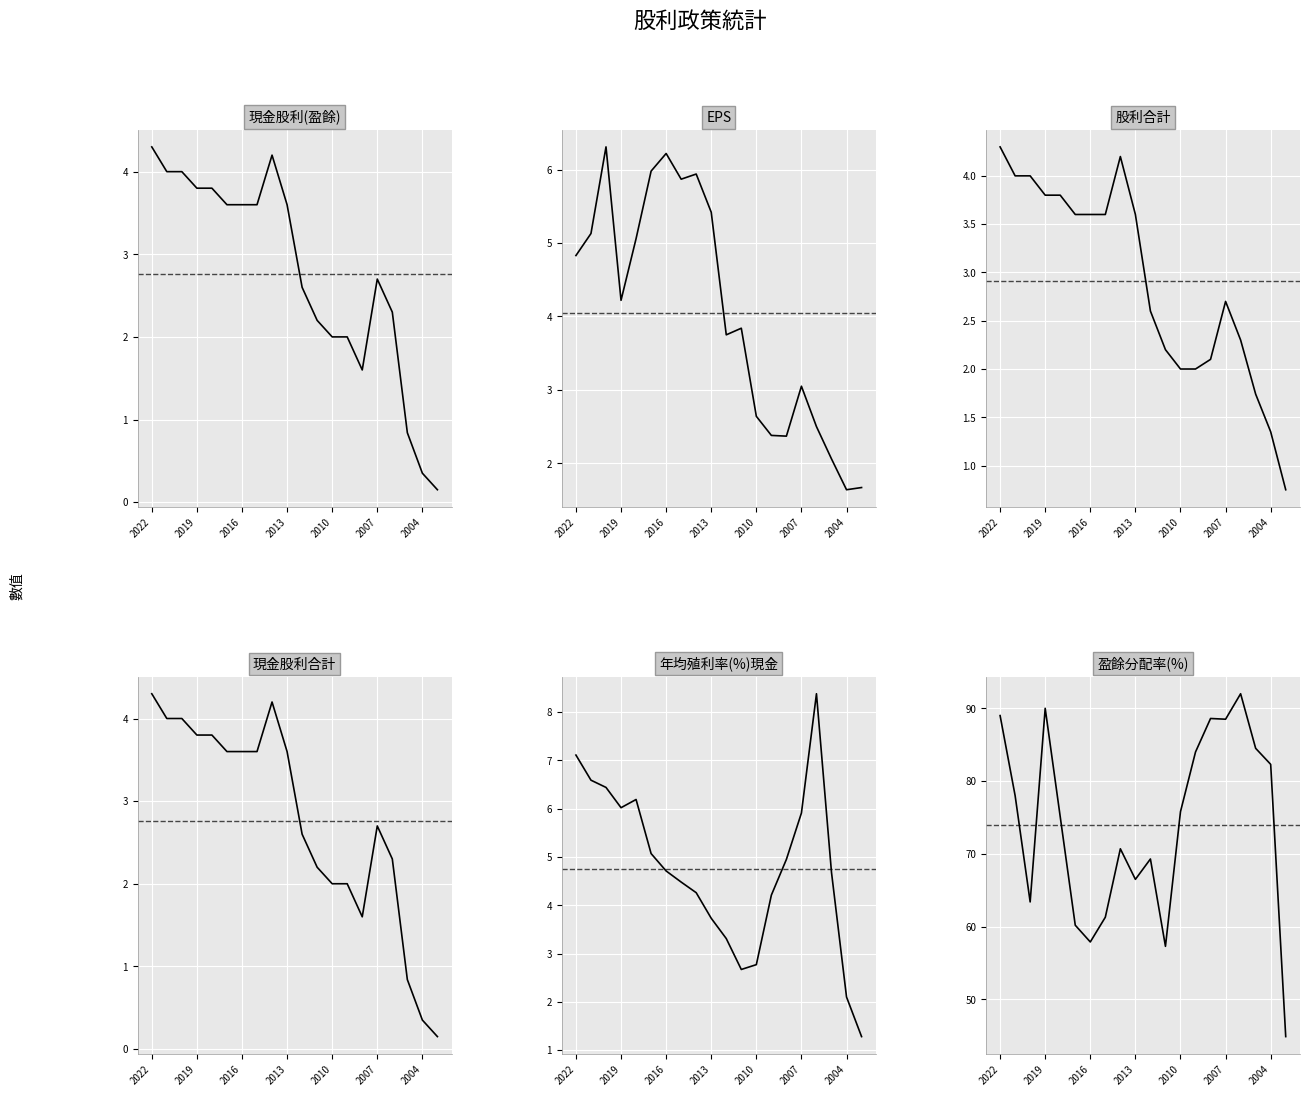

Is the value of 現金股利合計 at 17 greater than the value of 股利合計 at 14?

No